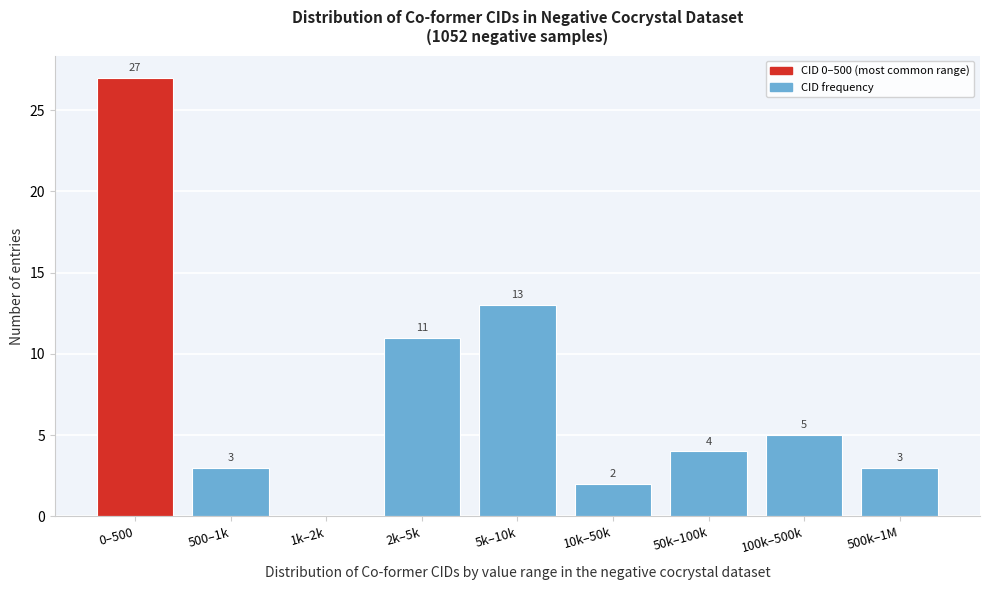

Reading left to right, extract all data points from this chart.

0–500=27	500–1k=3	1k–2k=0	2k–5k=11	5k–10k=13	10k–50k=2	50k–100k=4	100k–500k=5	500k–1M=3